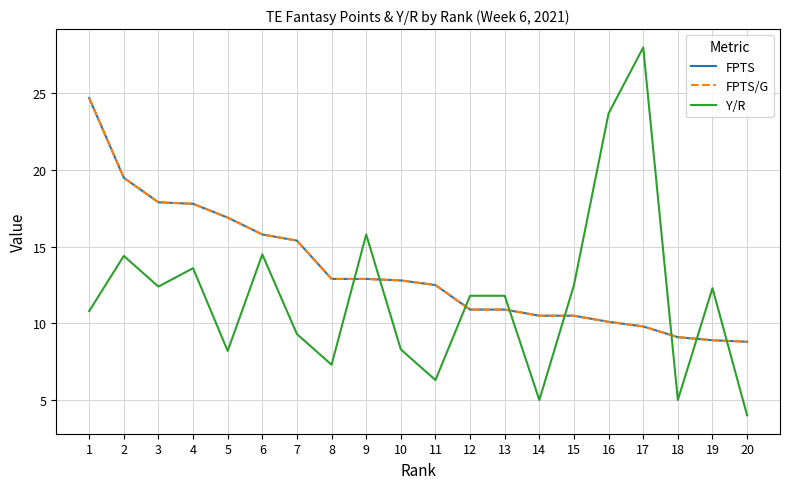

Is this an area chart (filled region under the line)?

No